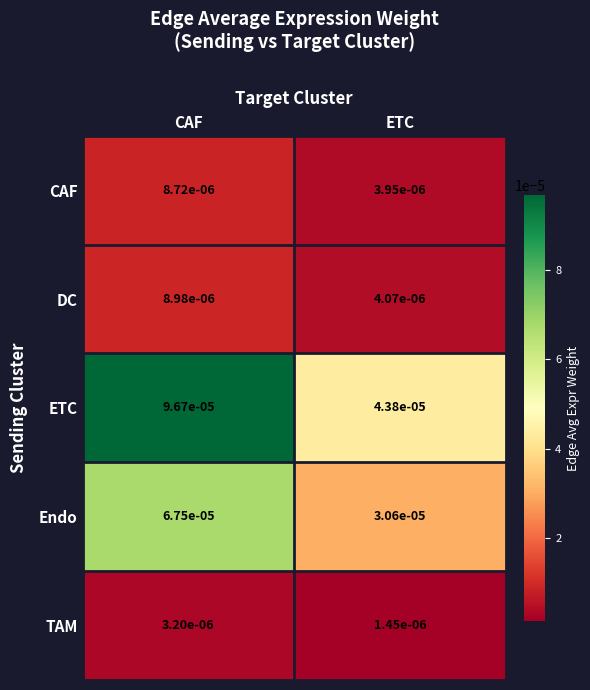

Where is Endo nearest to the value 0?

ETC